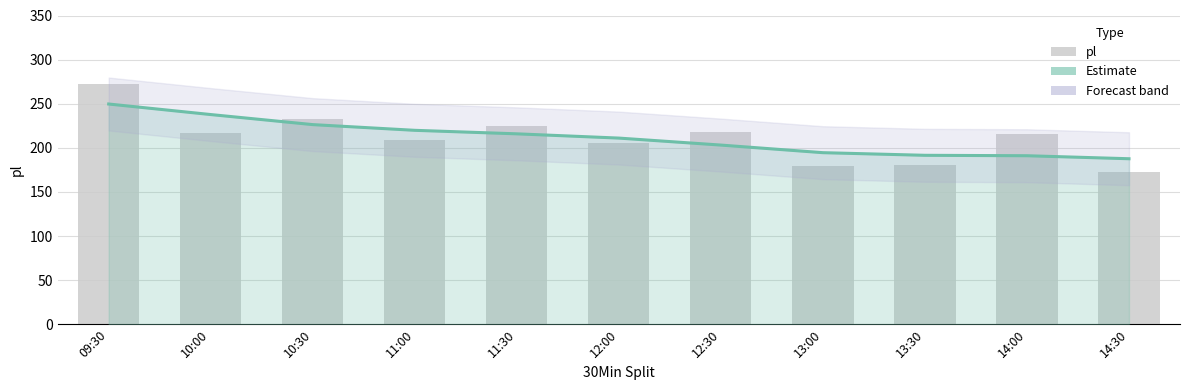

What value does the Estimate series have at 12:00?

211.0